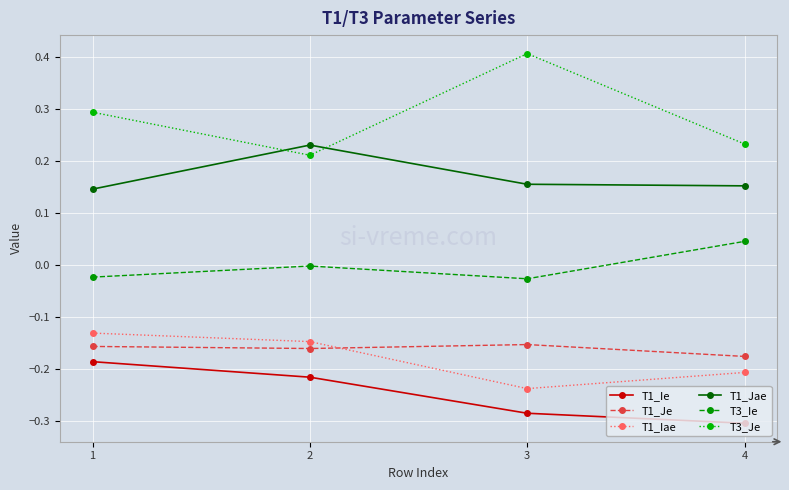

True or false: T1_Iae and T3_Ie cross at least once.

False